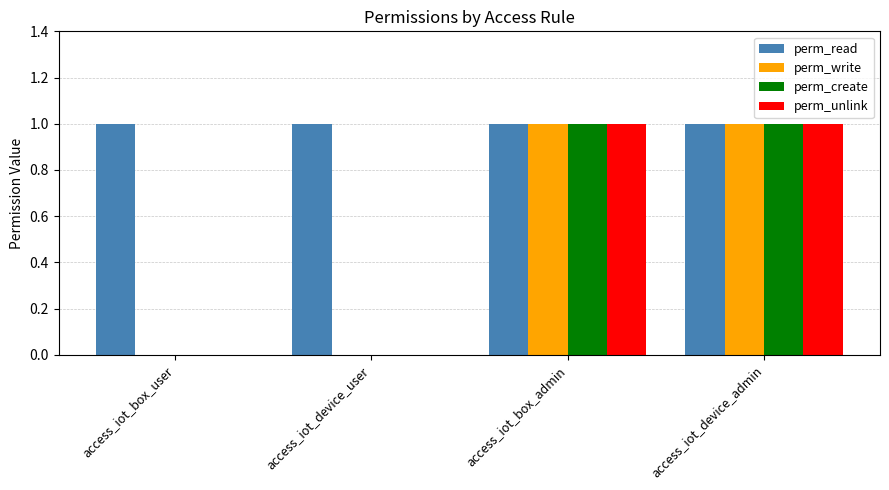

The perm_write series shows -1 at access_iot_device_user. True or false?

False